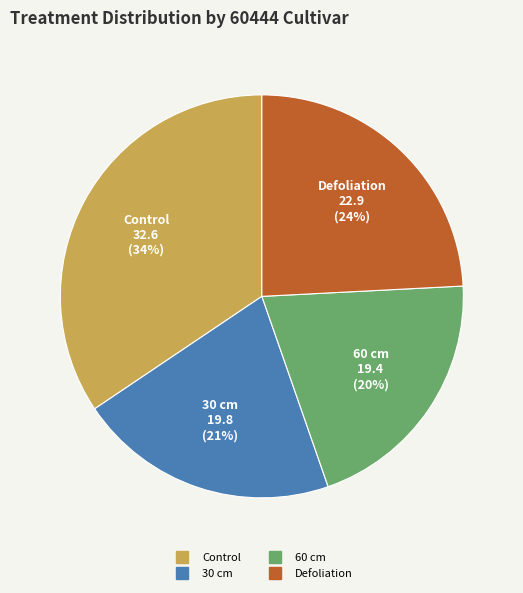

Is it true that 60 cm is 20% of the pie?

True